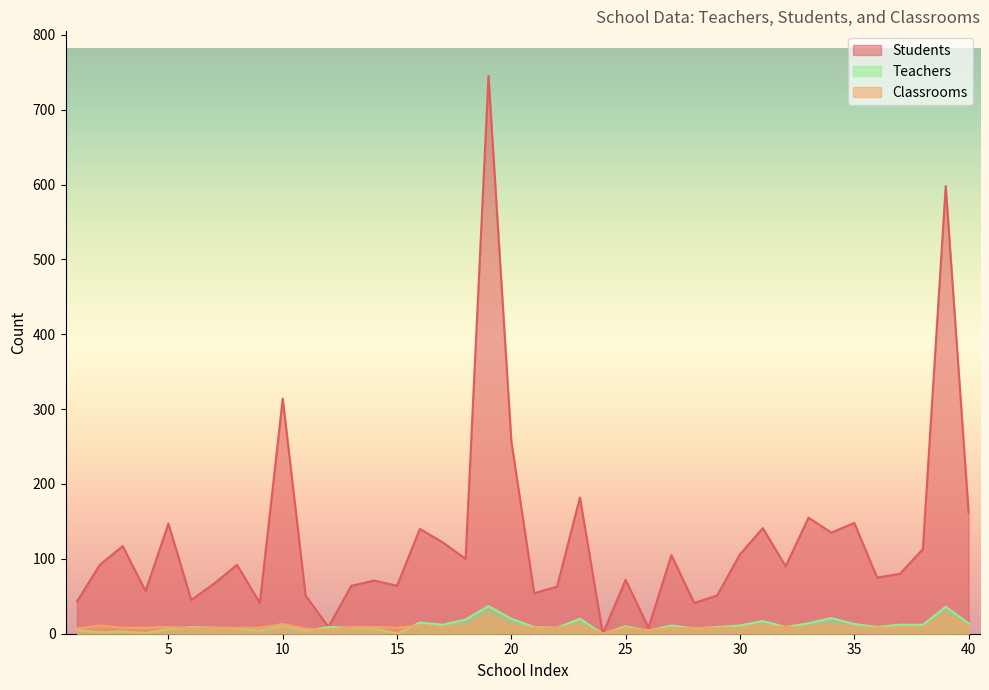

What is the value of the Students point at the 3rd from the left?

117